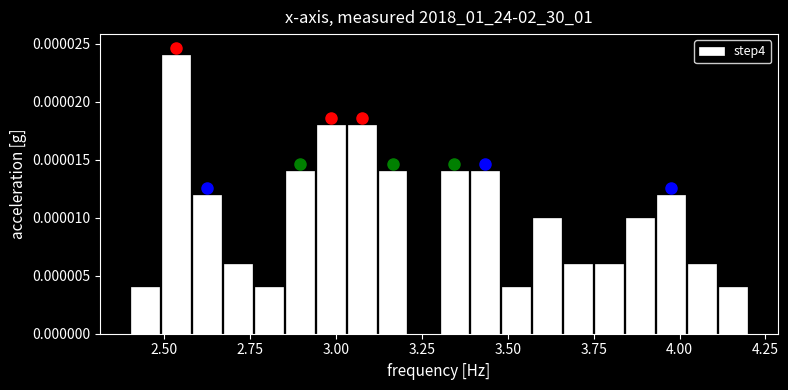

Read against the x-axis, roughly where is the centre of the tallest bar?

2.55